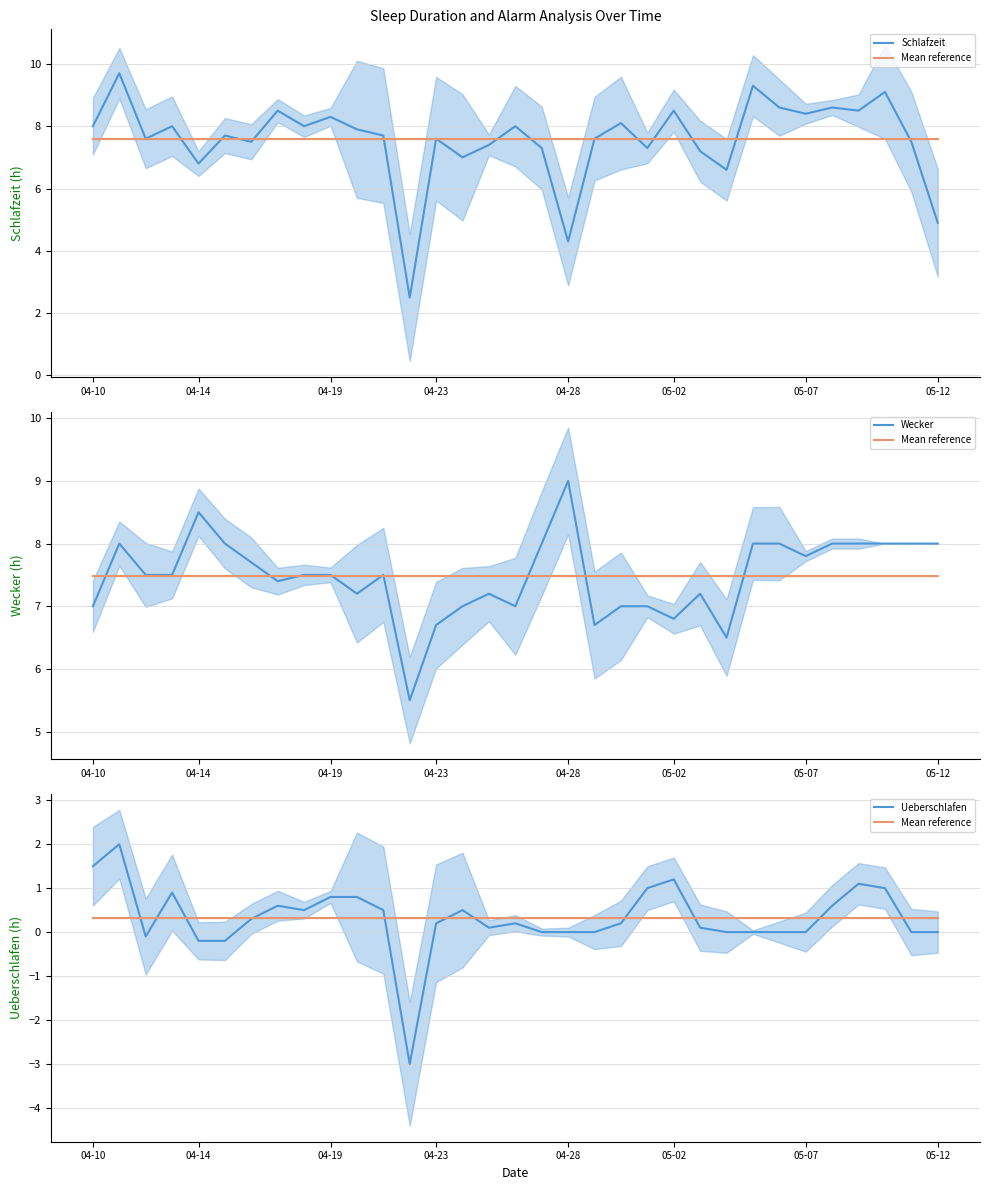

How many distinct data groups are displayed?

4